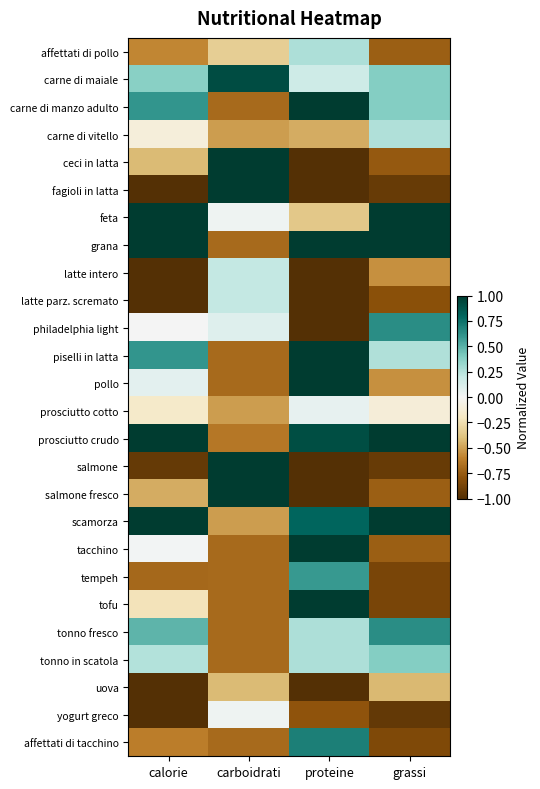

Reading right to left, what are all the values shown in this chart?

affettati di pollo: grassi=-0.7	proteine=0.3	carboidrati=-0.3	calorie=-0.6
carne di maiale: grassi=0.4	proteine=0.2	carboidrati=0.9	calorie=0.4
carne di manzo adulto: grassi=0.4	proteine=1.0	carboidrati=-0.7	calorie=0.6
carne di vitello: grassi=0.3	proteine=-0.5	carboidrati=-0.5	calorie=-0.1
ceci in latta: grassi=-0.8	proteine=-1.0	carboidrati=1.0	calorie=-0.4
fagioli in latta: grassi=-0.9	proteine=-1.0	carboidrati=1.0	calorie=-1.0
feta: grassi=1.0	proteine=-0.4	carboidrati=0.0	calorie=1.0
grana: grassi=1.0	proteine=1.0	carboidrati=-0.7	calorie=1.0
latte intero: grassi=-0.6	proteine=-1.0	carboidrati=0.2	calorie=-1.0
latte parz. scremato: grassi=-0.8	proteine=-1.0	carboidrati=0.2	calorie=-1.0
philadelphia light: grassi=0.6	proteine=-1.0	carboidrati=0.1	calorie=0.0
piselli in latta: grassi=0.3	proteine=1.0	carboidrati=-0.7	calorie=0.6
pollo: grassi=-0.6	proteine=1.0	carboidrati=-0.7	calorie=0.1
prosciutto cotto: grassi=-0.1	proteine=0.1	carboidrati=-0.5	calorie=-0.2
prosciutto crudo: grassi=1.0	proteine=0.9	carboidrati=-0.6	calorie=1.0
salmone: grassi=-0.9	proteine=-1.0	carboidrati=1.0	calorie=-0.9
salmone fresco: grassi=-0.7	proteine=-1.0	carboidrati=1.0	calorie=-0.5
scamorza: grassi=1.0	proteine=0.8	carboidrati=-0.5	calorie=1.0
tacchino: grassi=-0.7	proteine=1.0	carboidrati=-0.7	calorie=0.0
tempeh: grassi=-0.9	proteine=0.6	carboidrati=-0.7	calorie=-0.7
tofu: grassi=-0.9	proteine=1.0	carboidrati=-0.7	calorie=-0.2
tonno fresco: grassi=0.6	proteine=0.3	carboidrati=-0.7	calorie=0.5
tonno in scatola: grassi=0.4	proteine=0.3	carboidrati=-0.7	calorie=0.3
uova: grassi=-0.4	proteine=-1.0	carboidrati=-0.4	calorie=-1.0
yogurt greco: grassi=-0.9	proteine=-0.8	carboidrati=0.0	calorie=-1.0
affettati di tacchino: grassi=-0.8	proteine=0.7	carboidrati=-0.7	calorie=-0.6